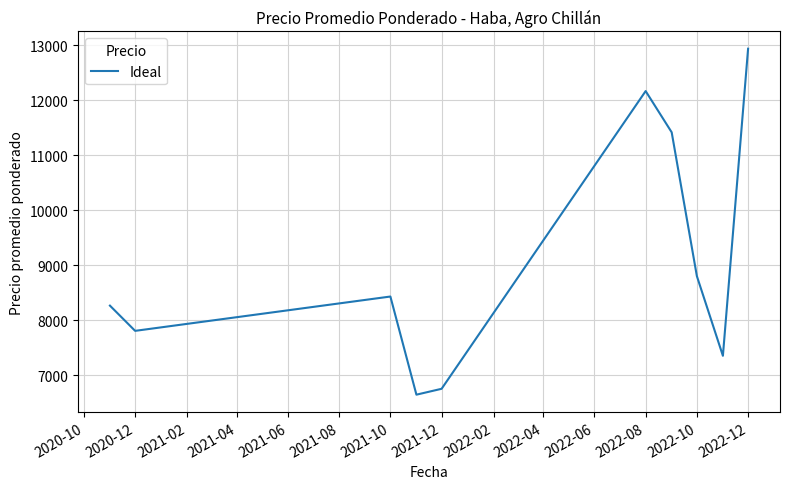

What is the sum of all values?

90559.3